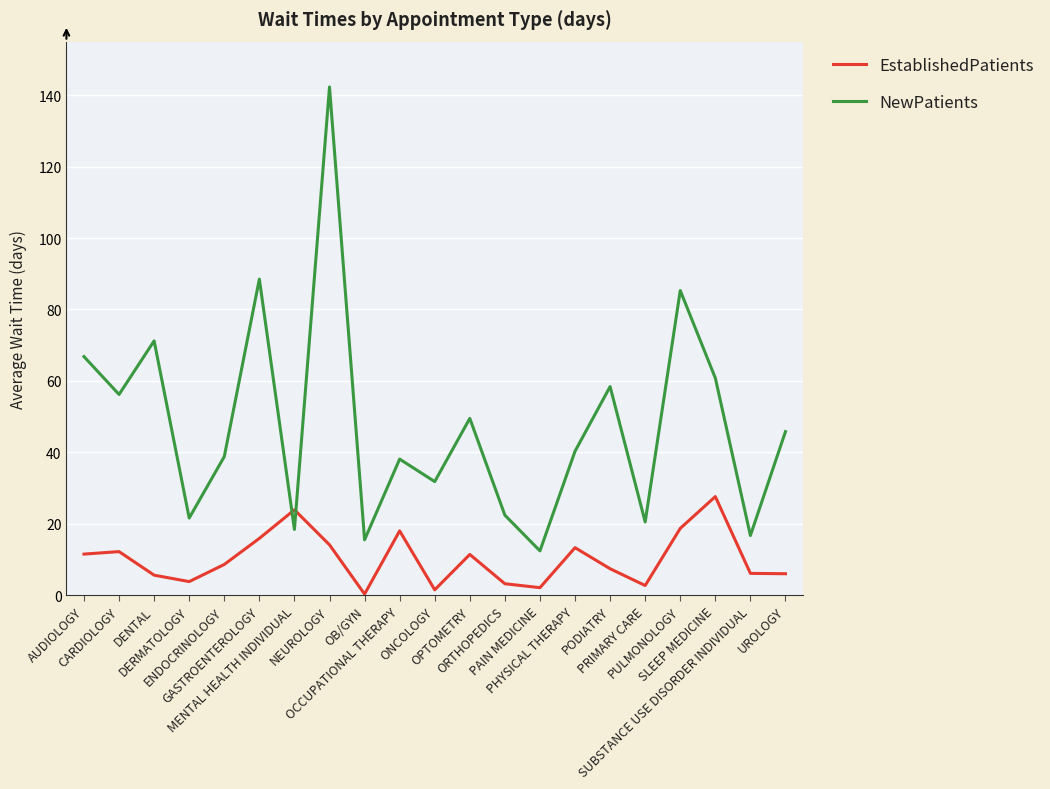

Which series has the largest total across all categories?

NewPatients